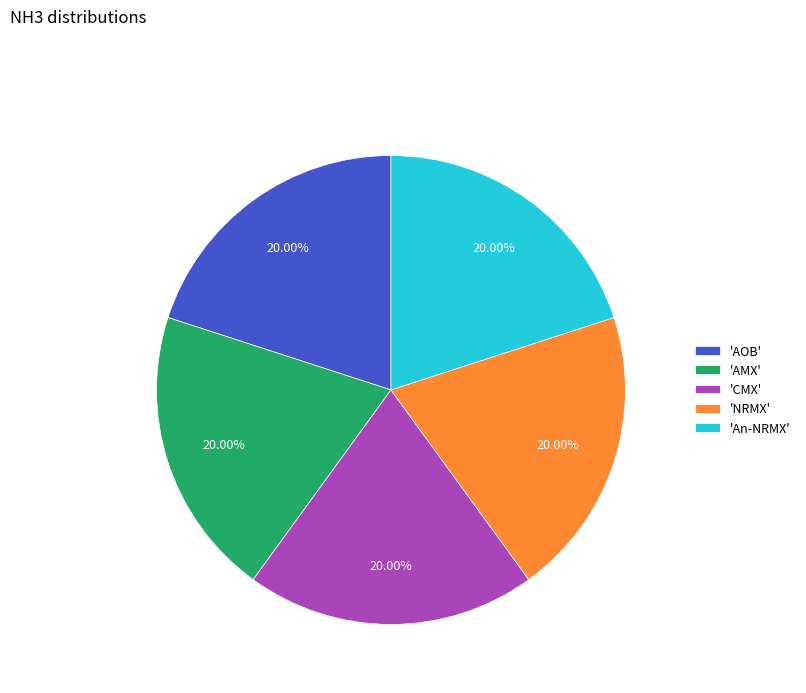

Count the number of slices in the pie.

5